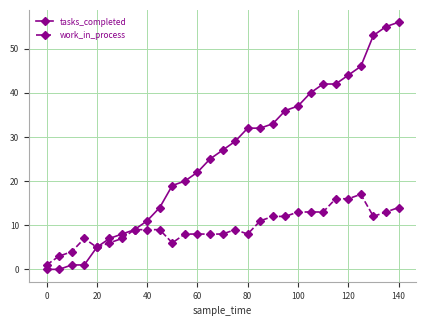

Count the number of categories in the chart.

29